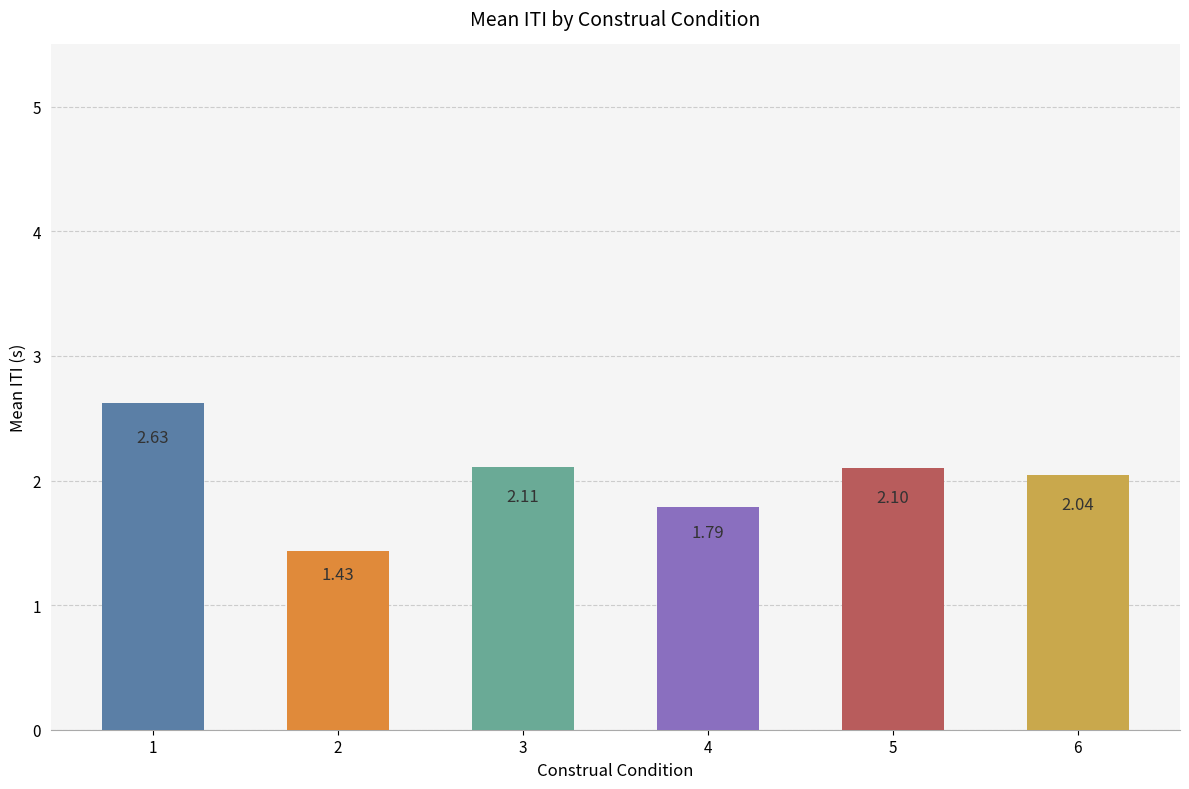

Is it true that the value at 2 is 2.4?

False